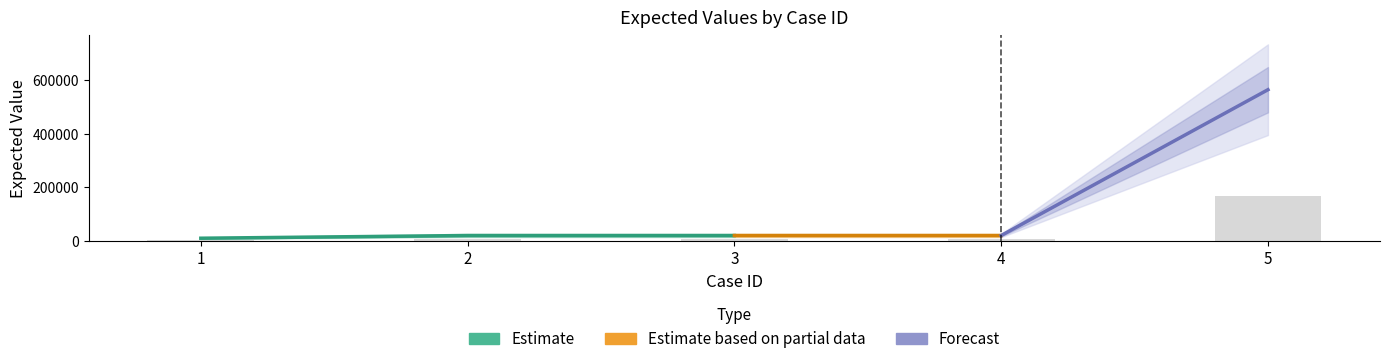

What is the smallest value displayed?

3000.3